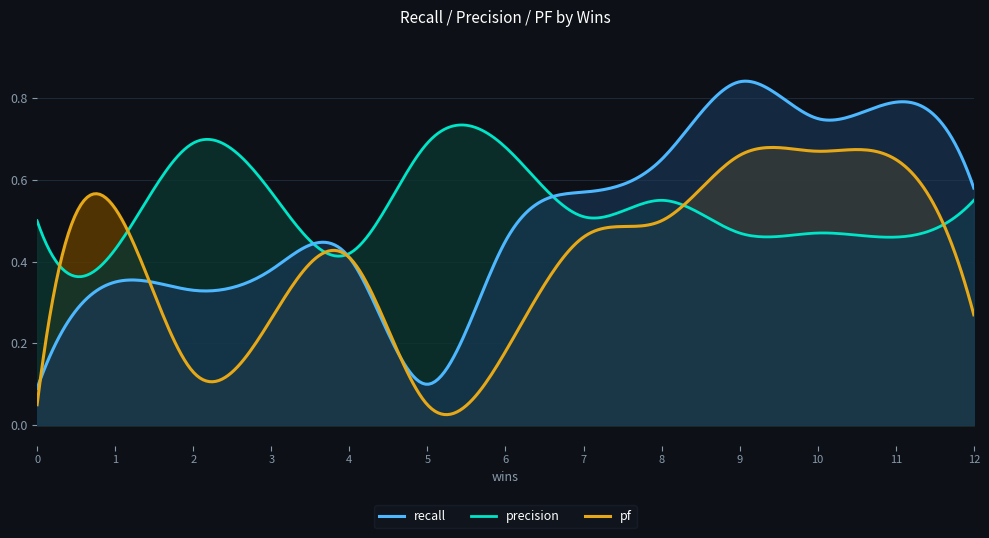

At which category does recall reach its first local valley?

2